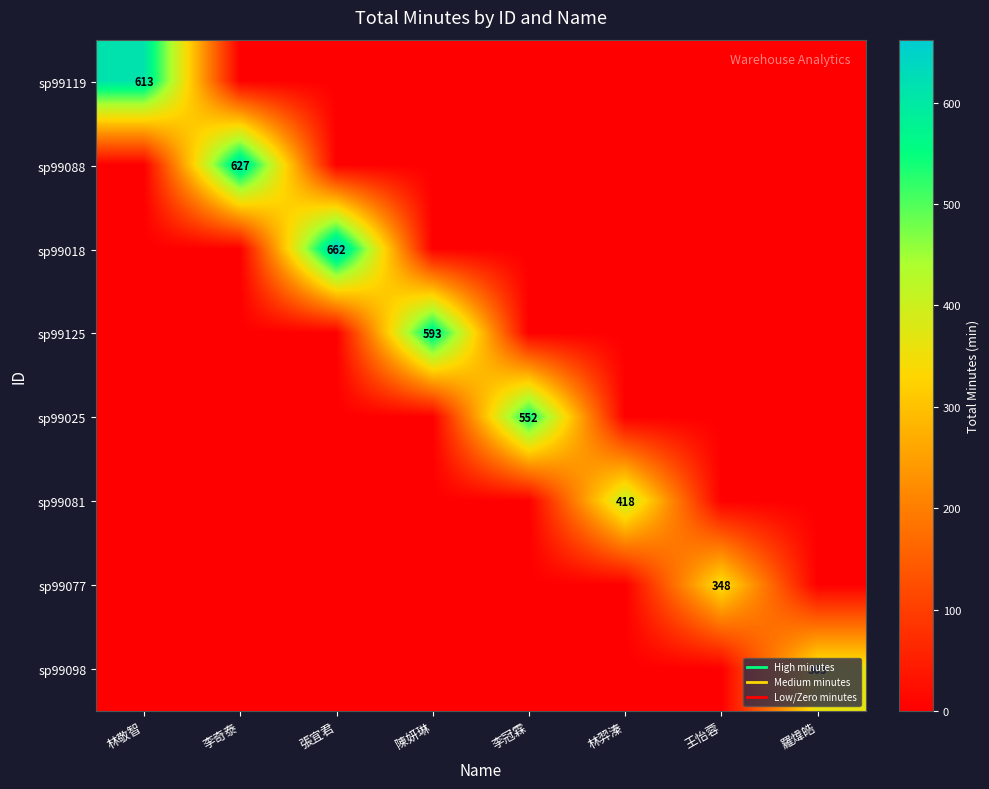

Rank the series at 李奇泰 from highest to lowest value.

sp99088, sp99119, sp99018, sp99125, sp99025, sp99081, sp99077, sp99098